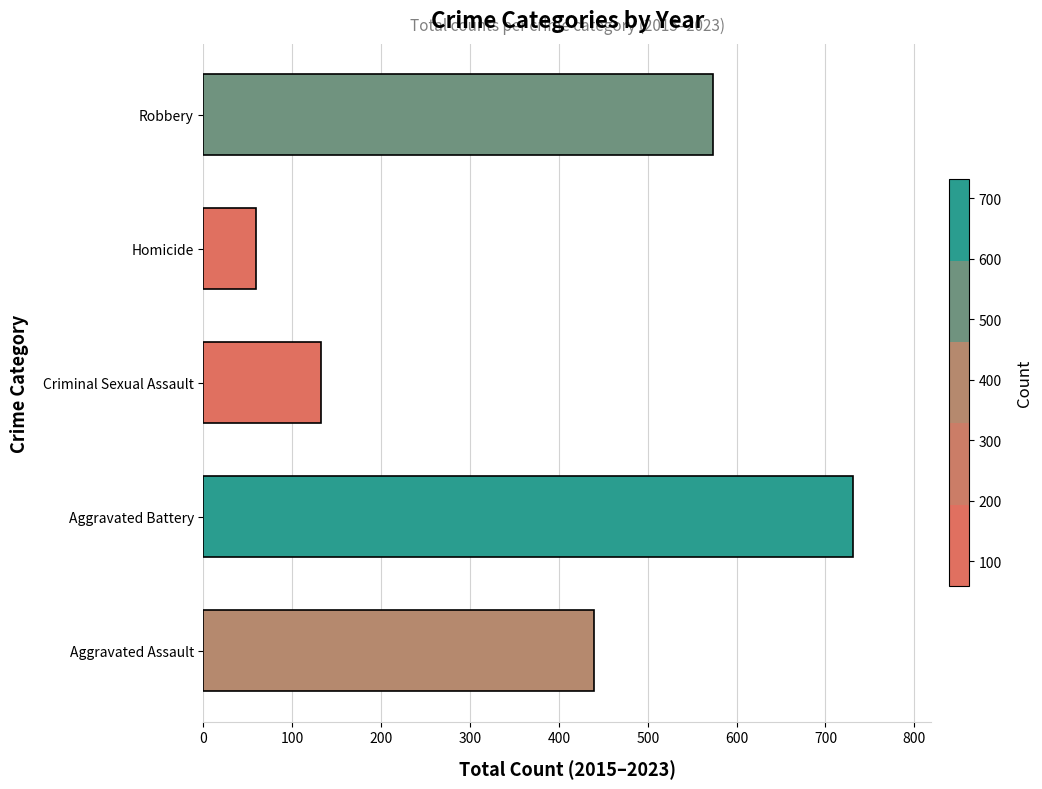

The chart shows a value of 440 at Aggravated Assault. True or false?

True